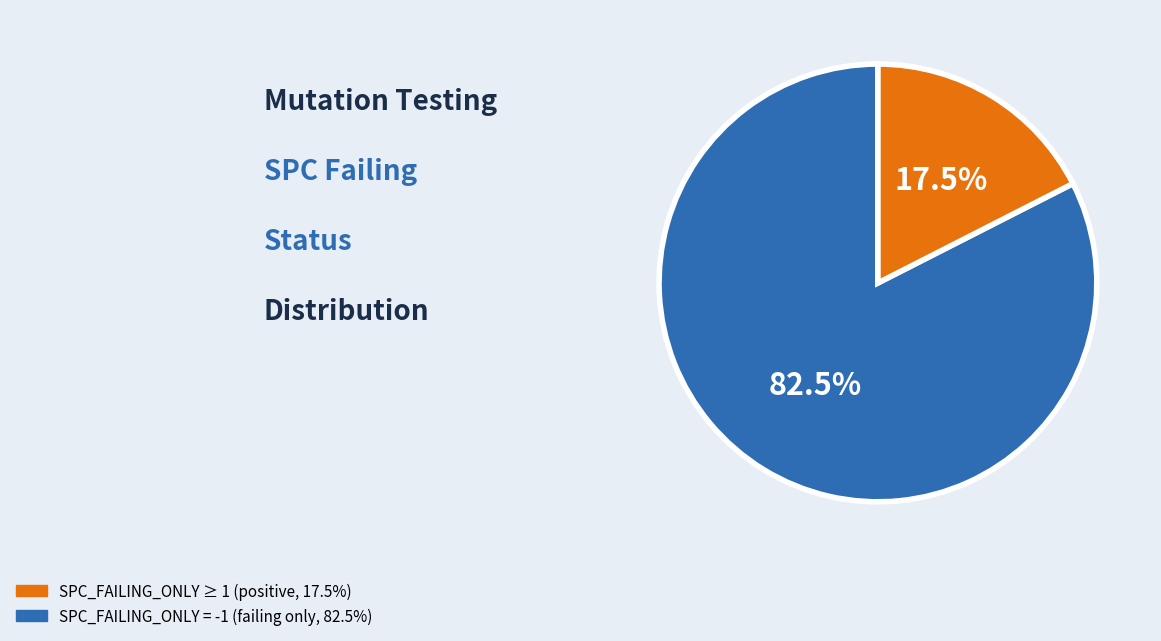

How many slices are in this pie chart?

2